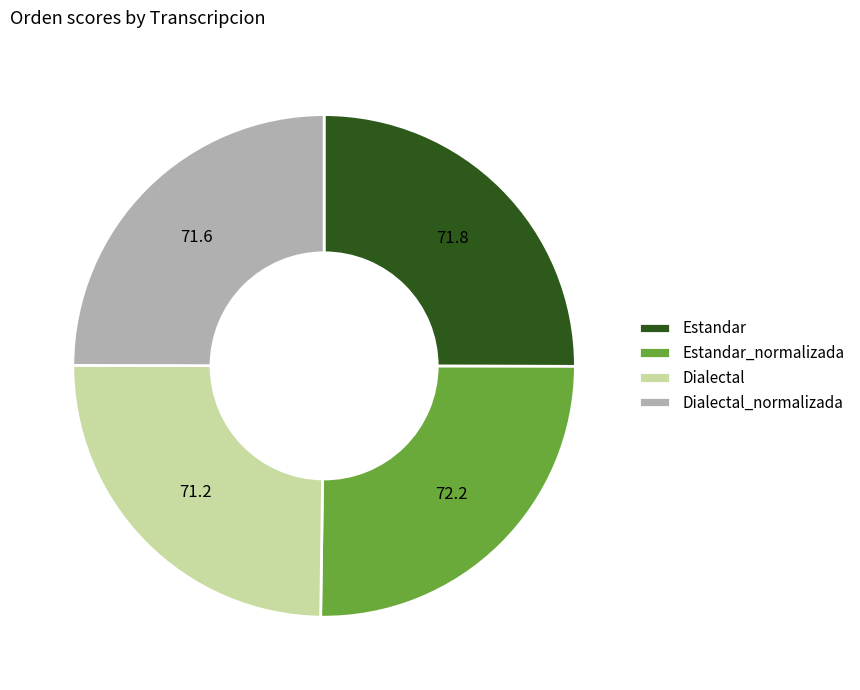

The Estandar_normalizada slice represents 25% of the pie. True or false?

True